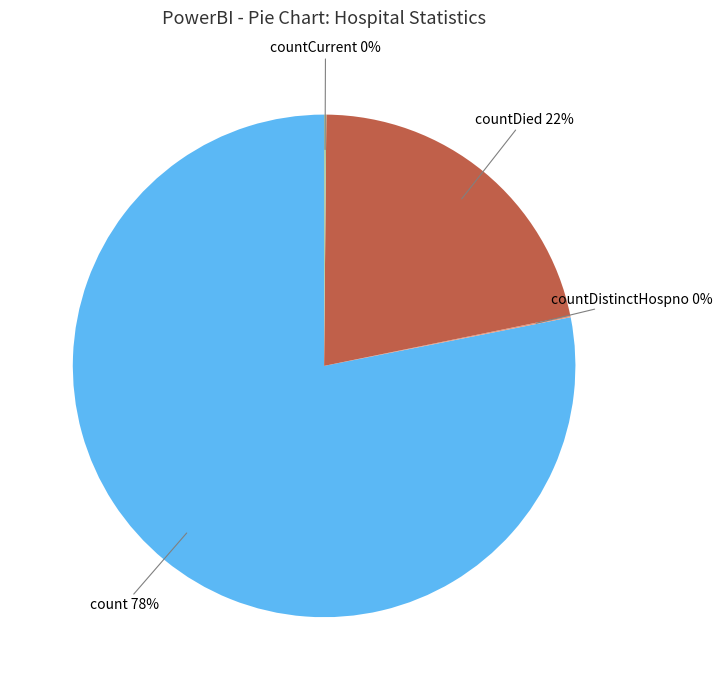

The countDied slice represents 22% of the pie. True or false?

True